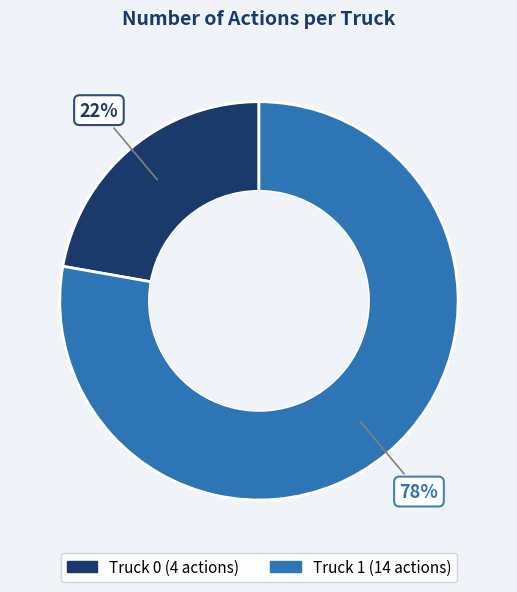

What is the majority slice?

Truck 1